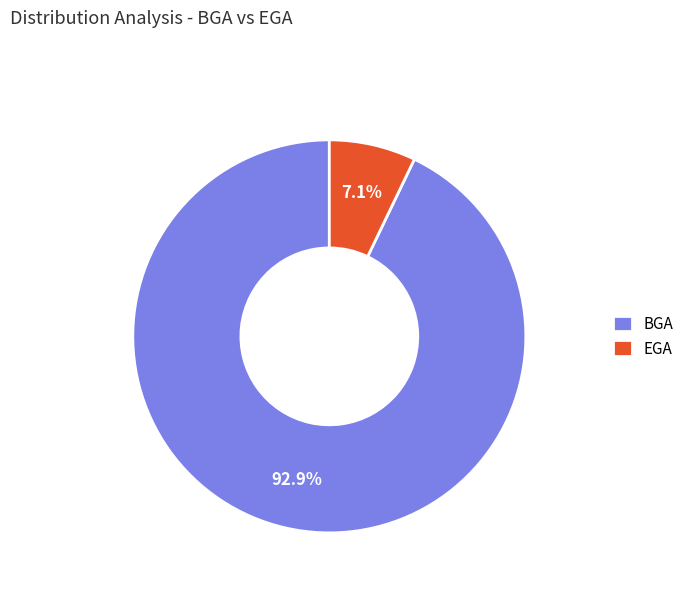

To the nearest percent, what is the combined percentage of BGA and EGA?

100%